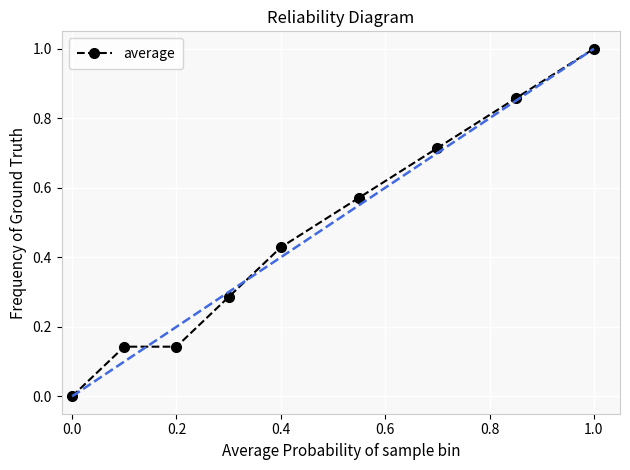

How many data points are above 0?

8